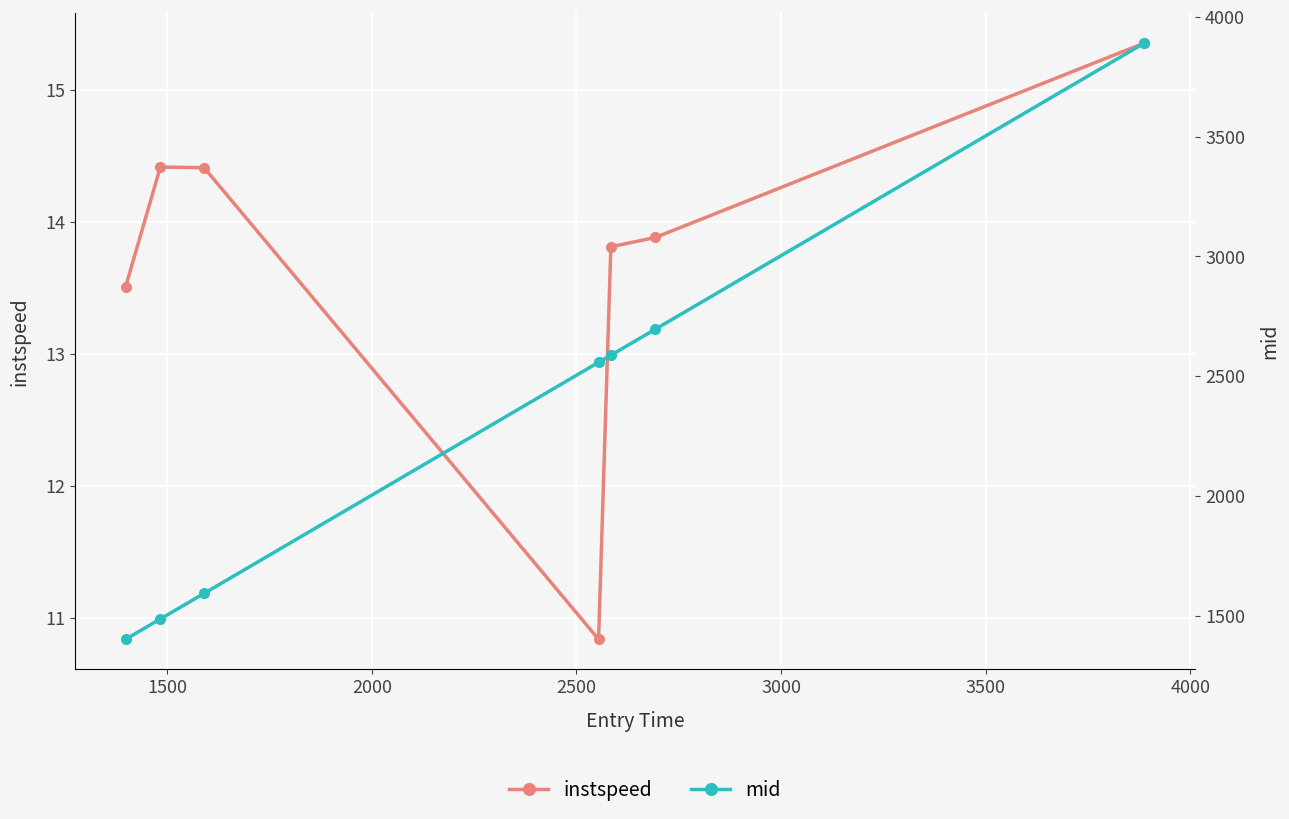

What is the sum of the mid values at 2500 and 1500?

4044.4